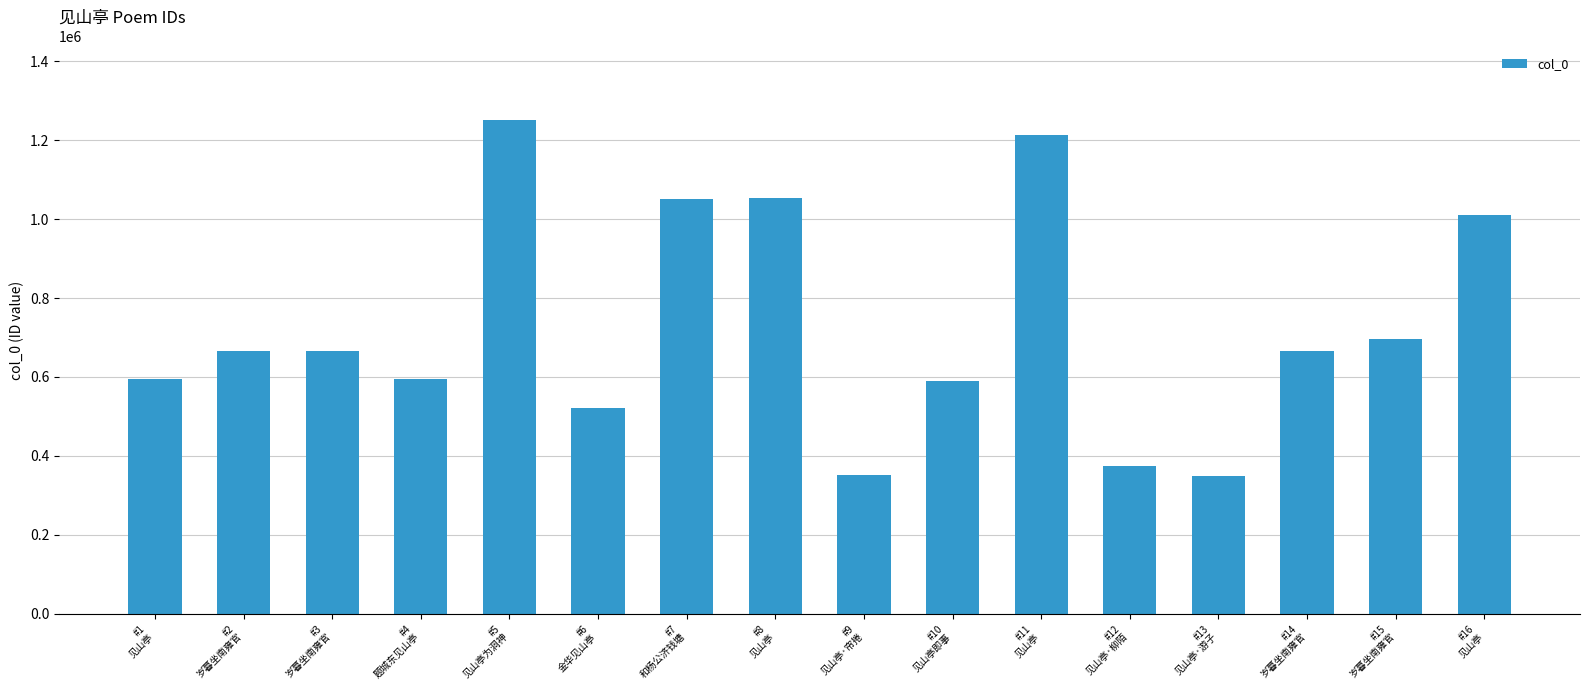

What is the value of the 9th bar from the left?

352652